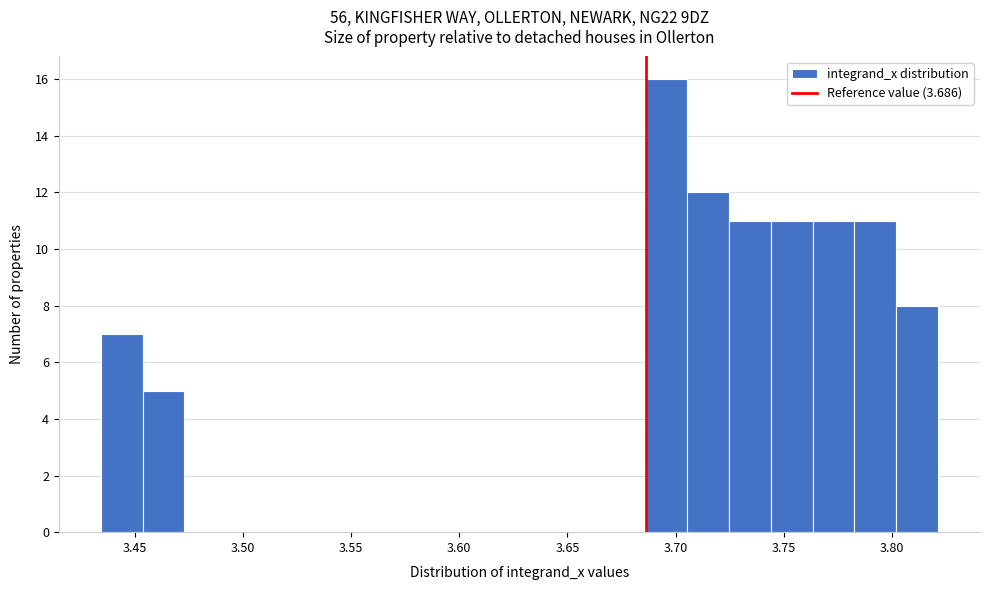

Read against the x-axis, roughly where is the centre of the tallest bar?

3.695